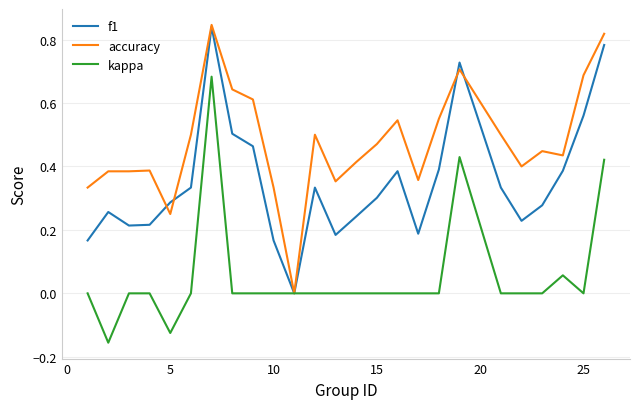

How many f1 values are between 0 and 1?

25